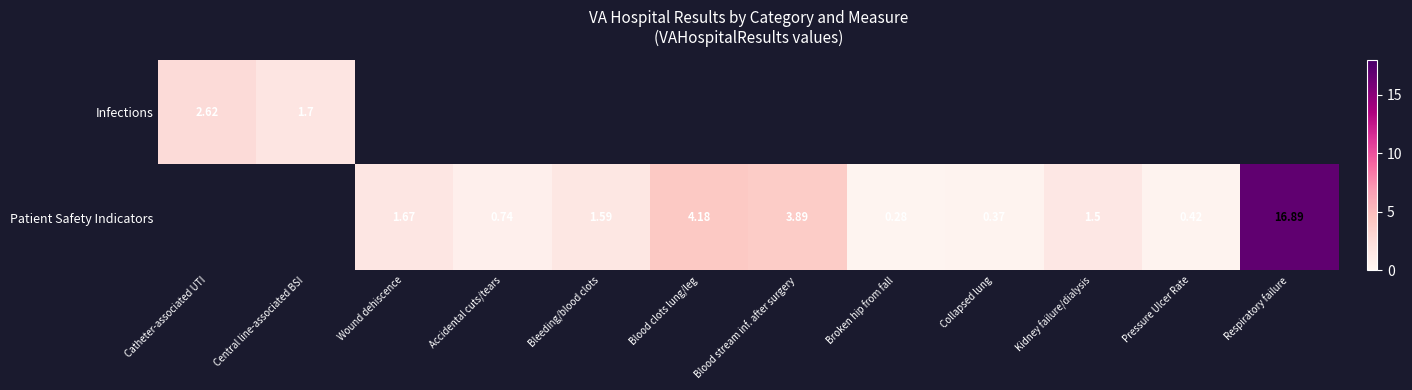

List the series in order of their peak value, lowest first.

Infections, Patient Safety Indicators